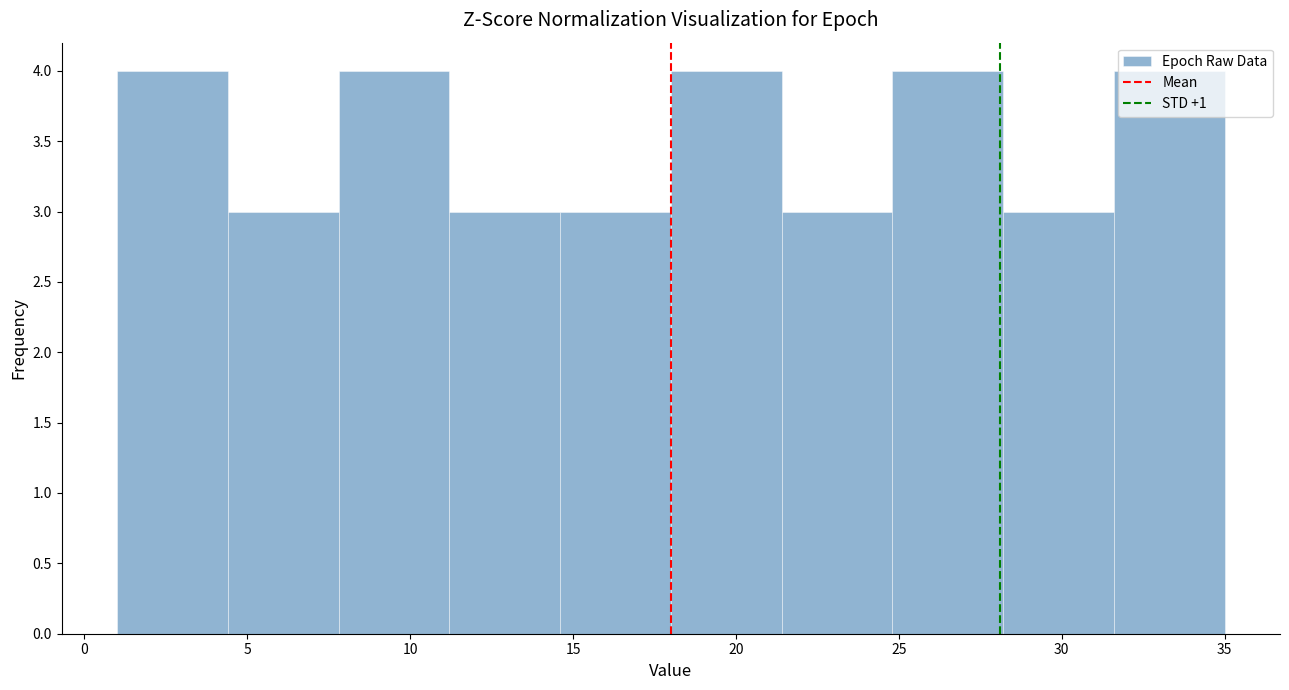

Reading left to right, list every bar in this chart as the range it spans on the x-axis followed by its height. Neither the bar edges nor the heights are printed on the chart, so give them approximately, as read against the axes.

1.0 to 4.4: 4
4.4 to 7.8: 3
7.8 to 11.2: 4
11.2 to 14.6: 3
14.6 to 18.0: 3
18.0 to 21.4: 4
21.4 to 24.8: 3
24.8 to 28.2: 4
28.2 to 31.6: 3
31.6 to 35.0: 4